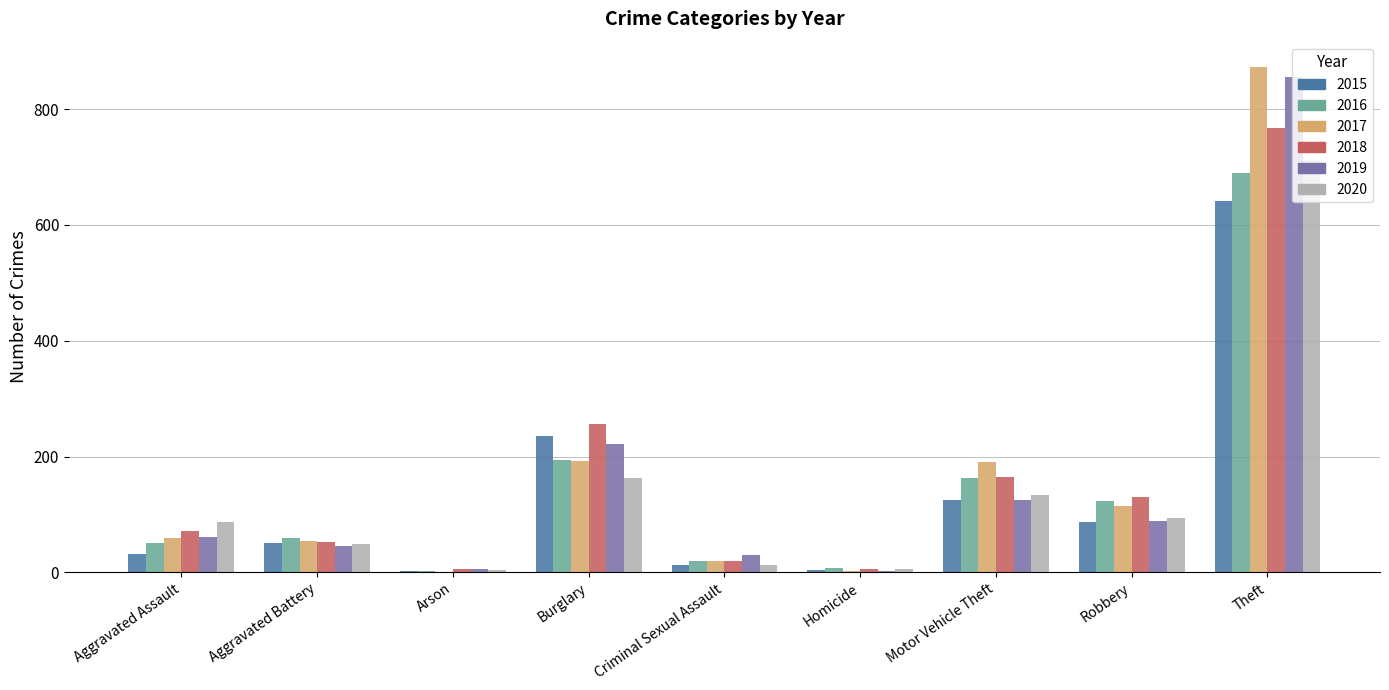

Count the number of categories in the chart.

9